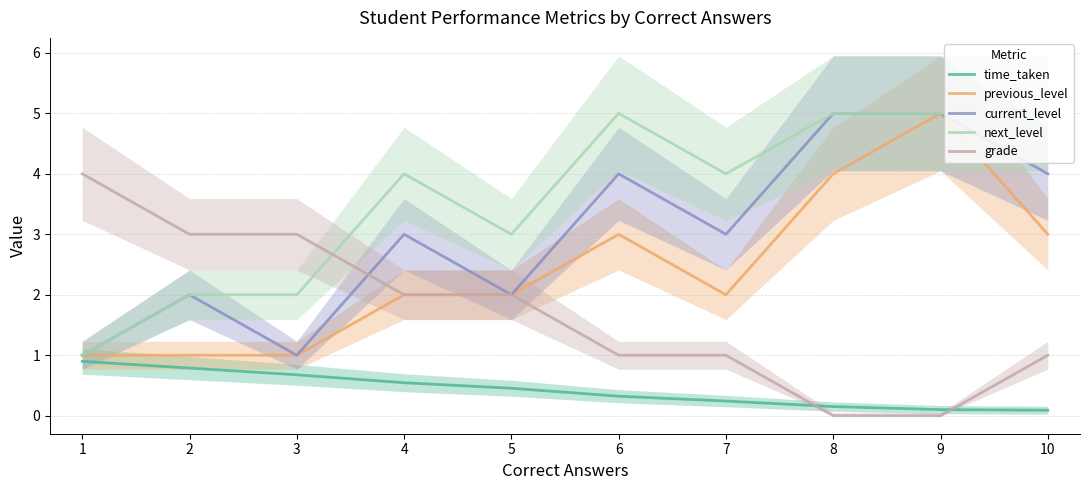

At how many categories does at least one series exceed 4?

4